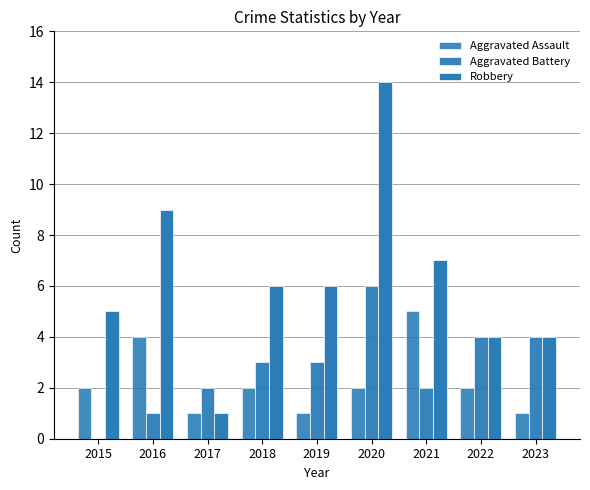

Reading left to right, extract all data points from this chart.

Aggravated Assault: 2	4	1	2	1	2	5	2	1
Aggravated Battery: 0	1	2	3	3	6	2	4	4
Robbery: 5	9	1	6	6	14	7	4	4